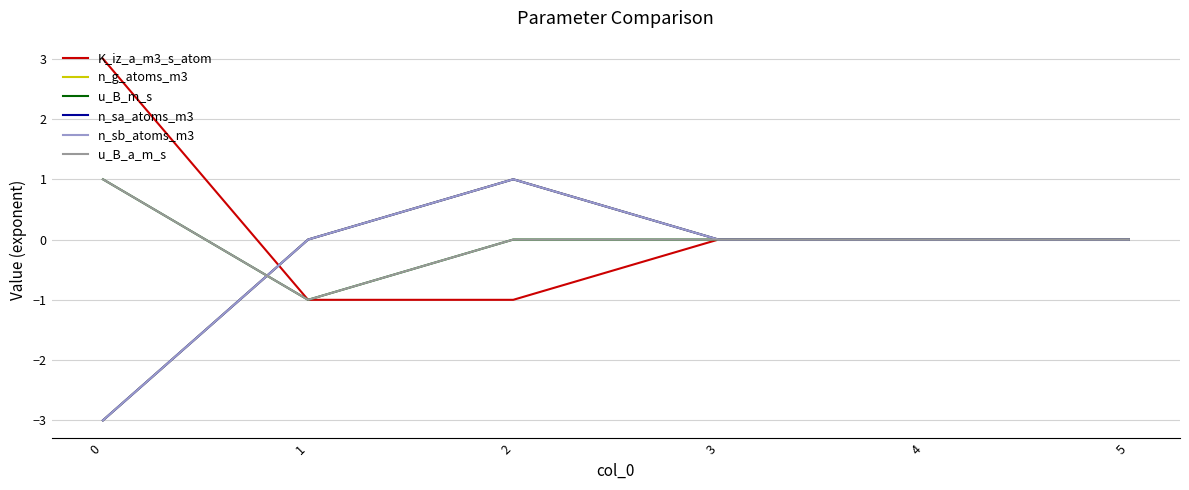

After their last crossing, which series has the higher values: n_sb_atoms_m3 or K_iz_a_m3_s_atom?

n_sb_atoms_m3